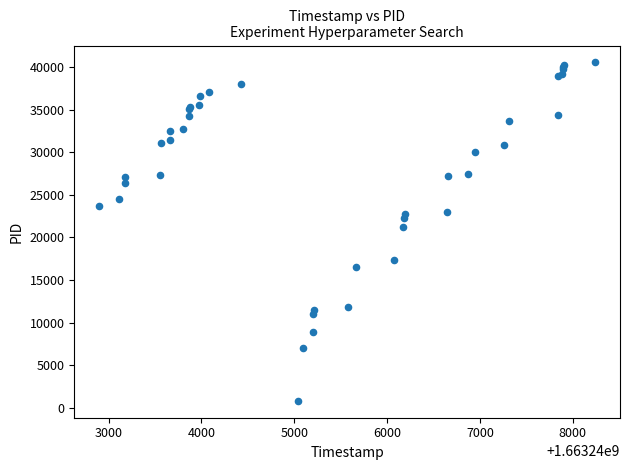

What Y value in the scatter plot is closest to 20686?

21247